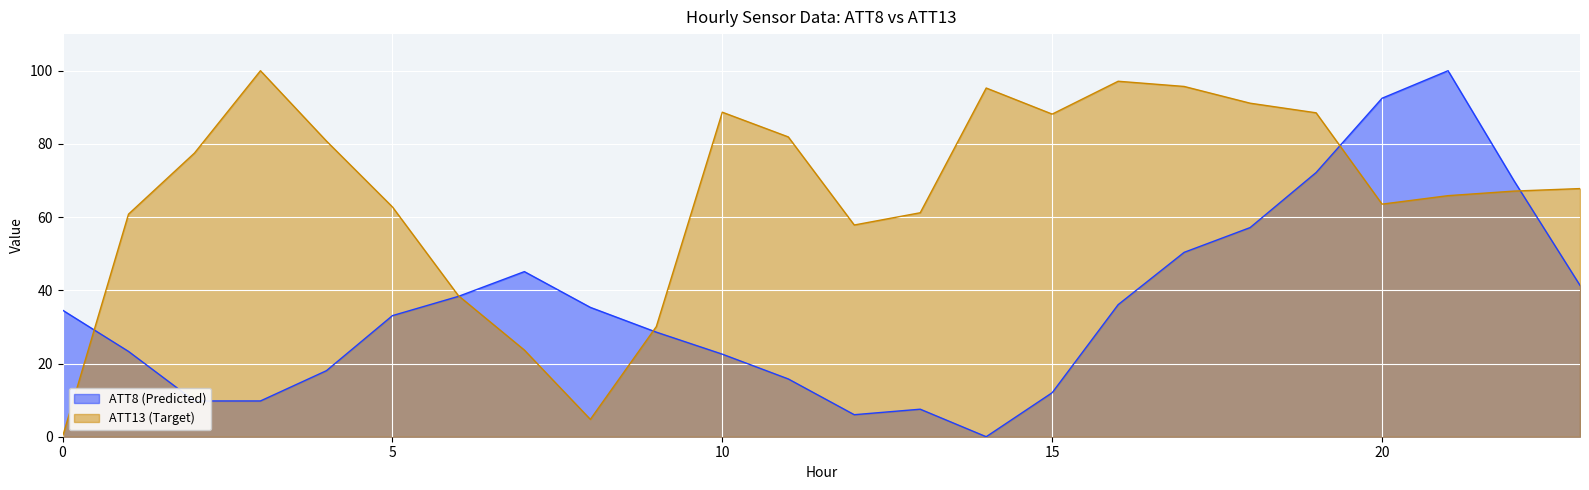

At which category does ATT13 reach its first local peak?

3